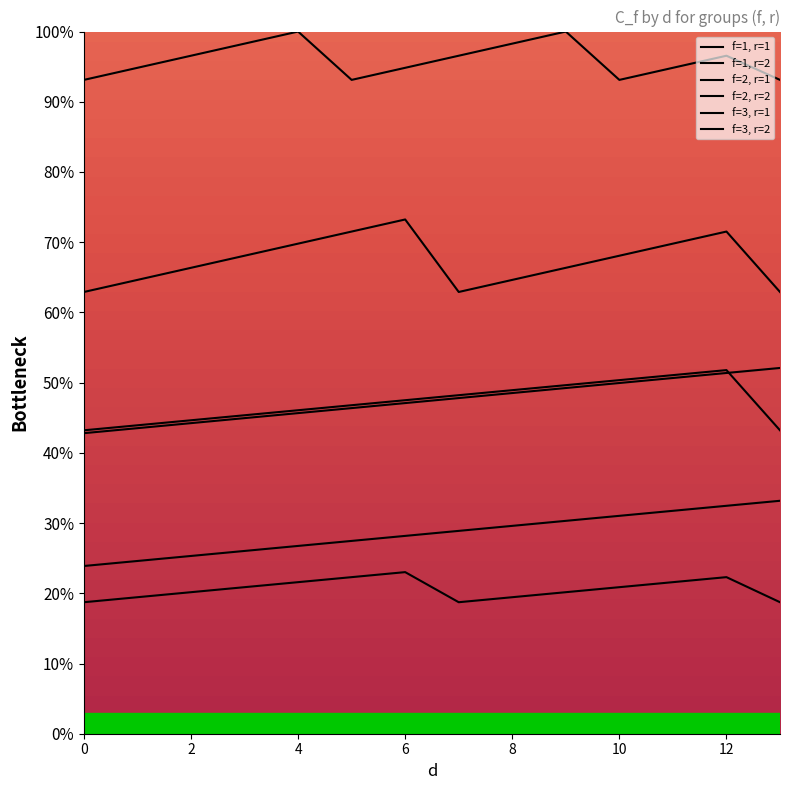

Where is f=2, r=1 nearest to the value 47?

5